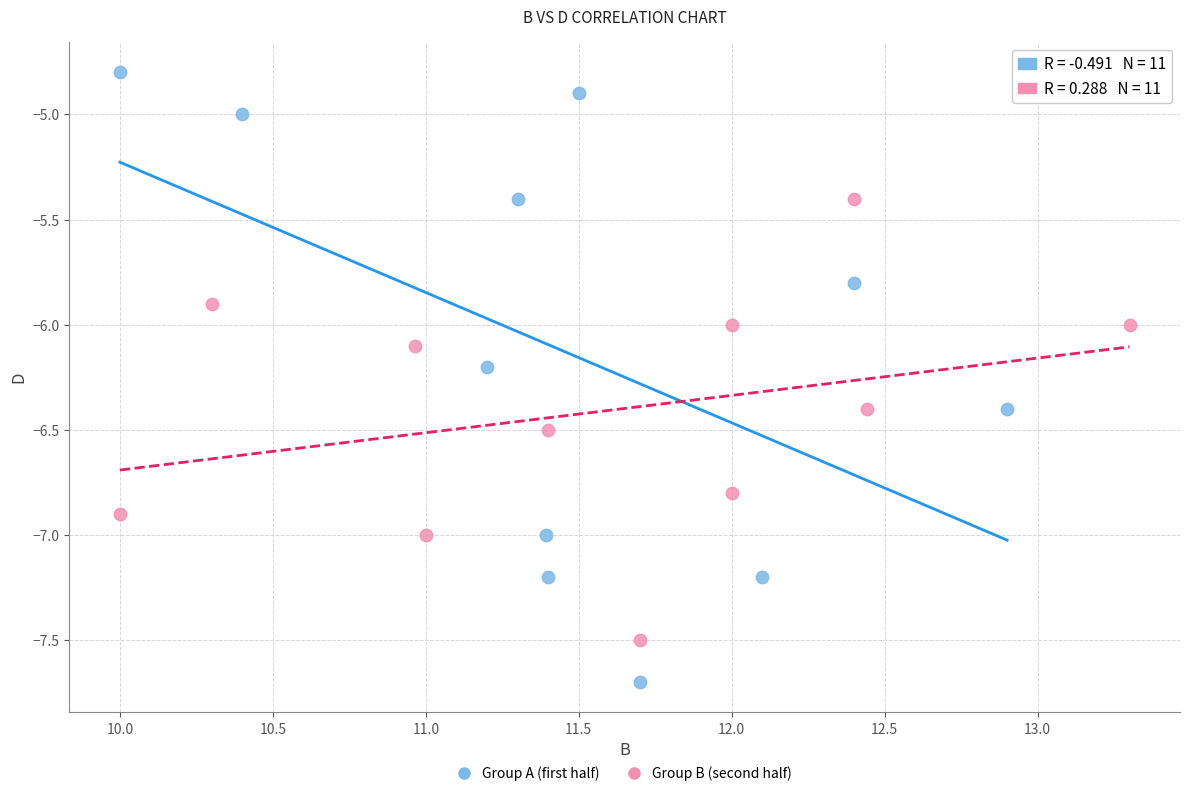

Which series has the largest Y range (max minus min)?

Group A (first half)